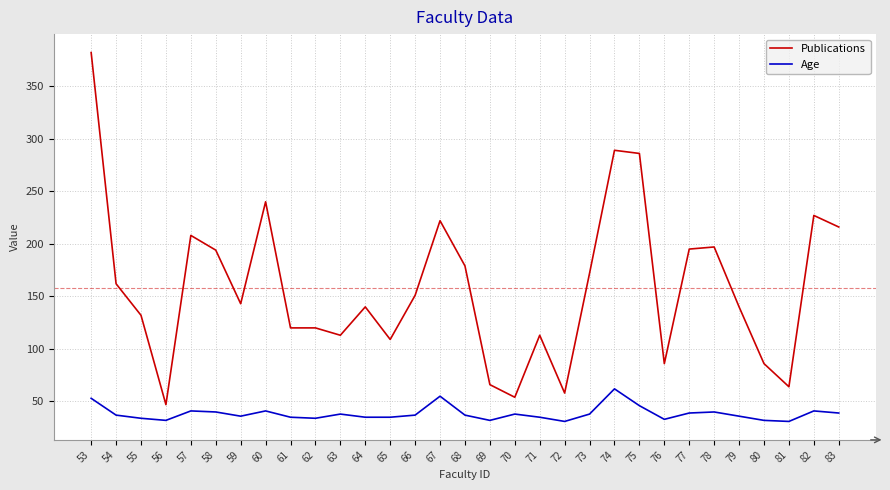

At which label does Publications first exceed 143?

53